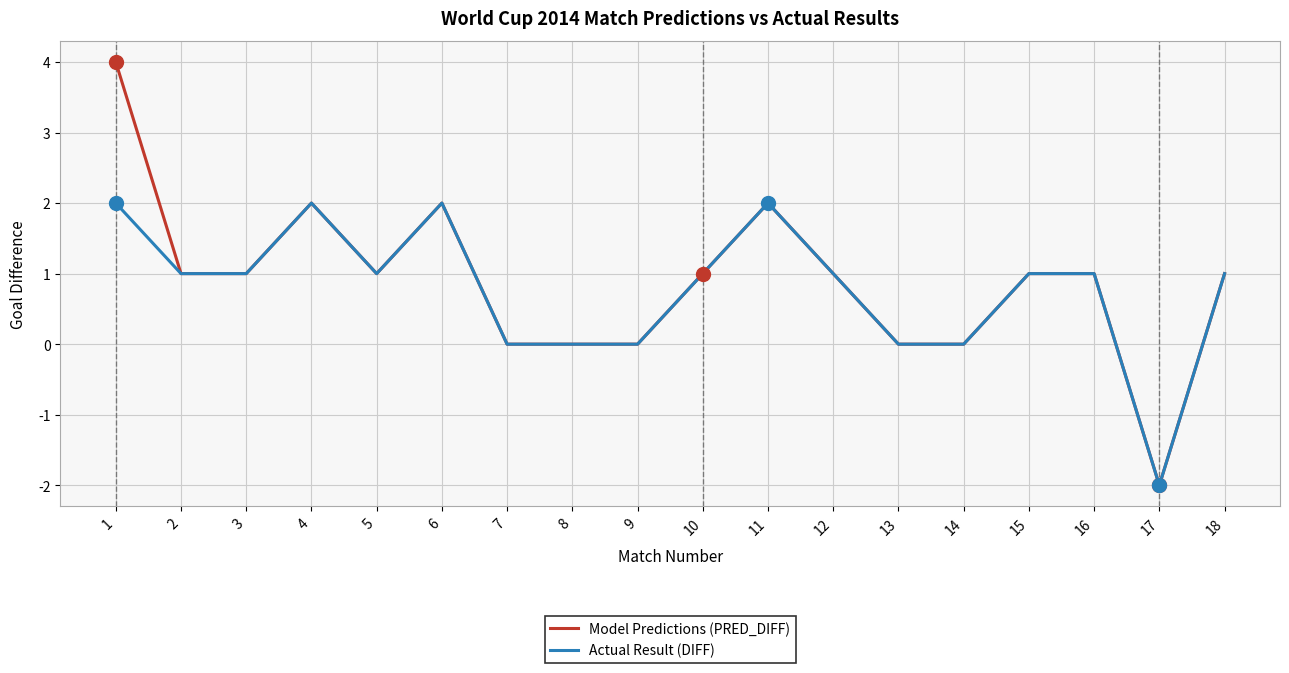

Count the Model Predictions (PRED_DIFF) values in the range 0 to 1.

13